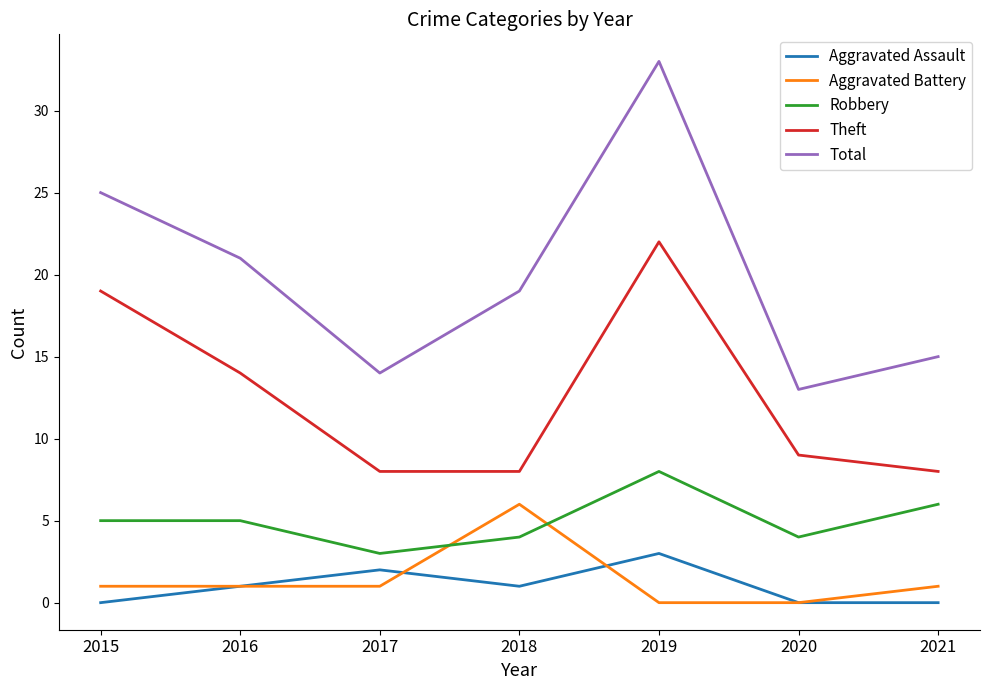

Read the Robbery value at 2021.

6